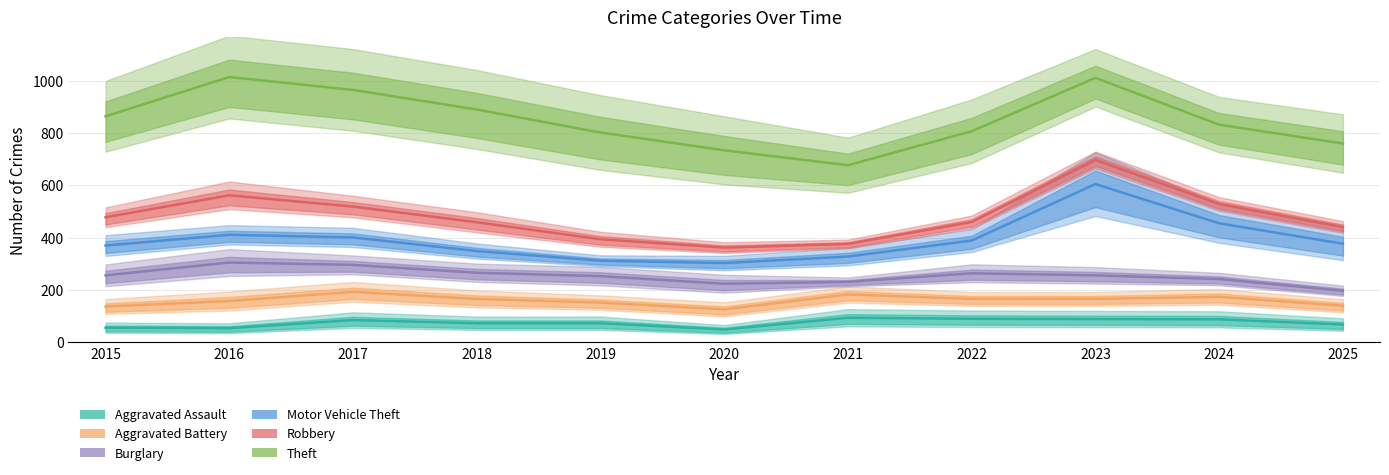

True or false: Motor Vehicle Theft and Burglary intersect in this chart.

False